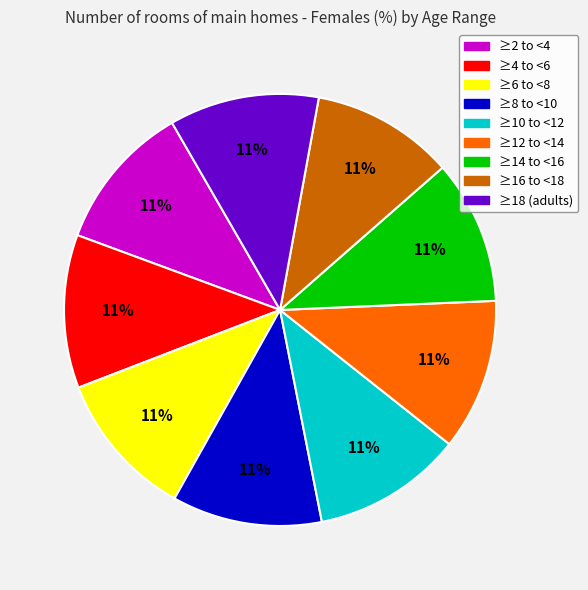

To the nearest percent, what is the combined percentage of ≥2 to <4 and ≥16 to <18?

22%